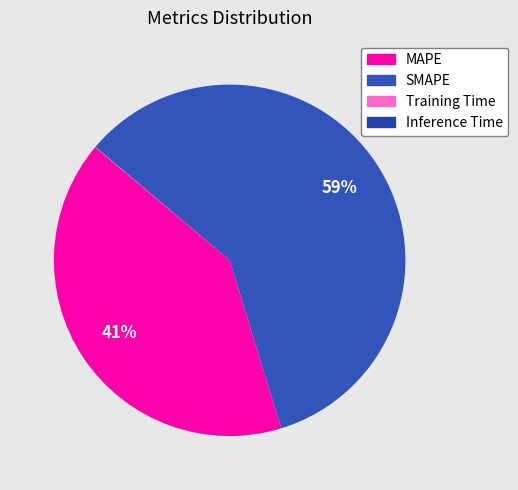

Is SMAPE the majority of the pie?

Yes